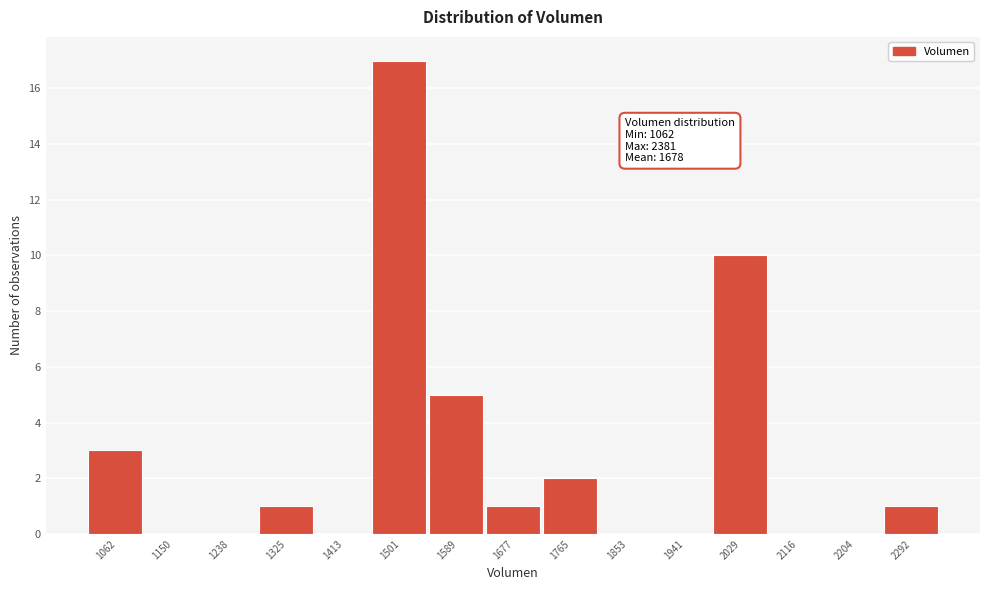

Reading left to right, what are all the values shown in this chart?

1062=3	1150=0	1238=0	1325=1	1413=0	1501=17	1589=5	1677=1	1765=2	1853=0	1941=0	2029=10	2116=0	2204=0	2292=1